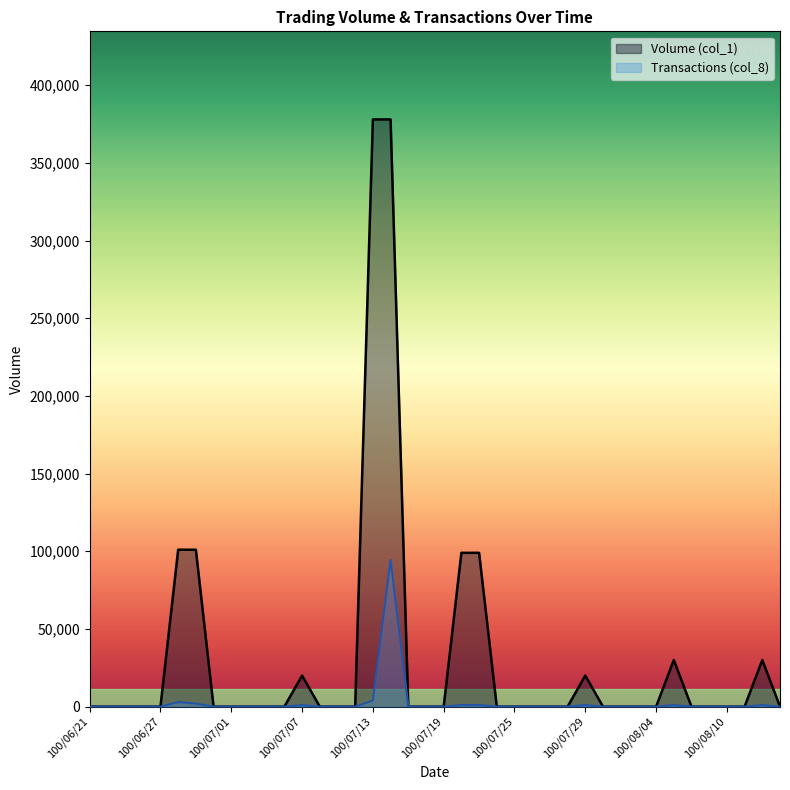

At which category does the chart reach its peak across all series?

100/07/13